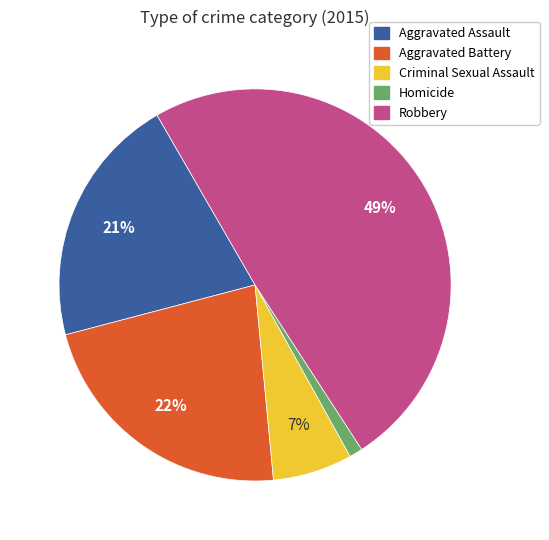

Is there a majority slice in this chart?

No